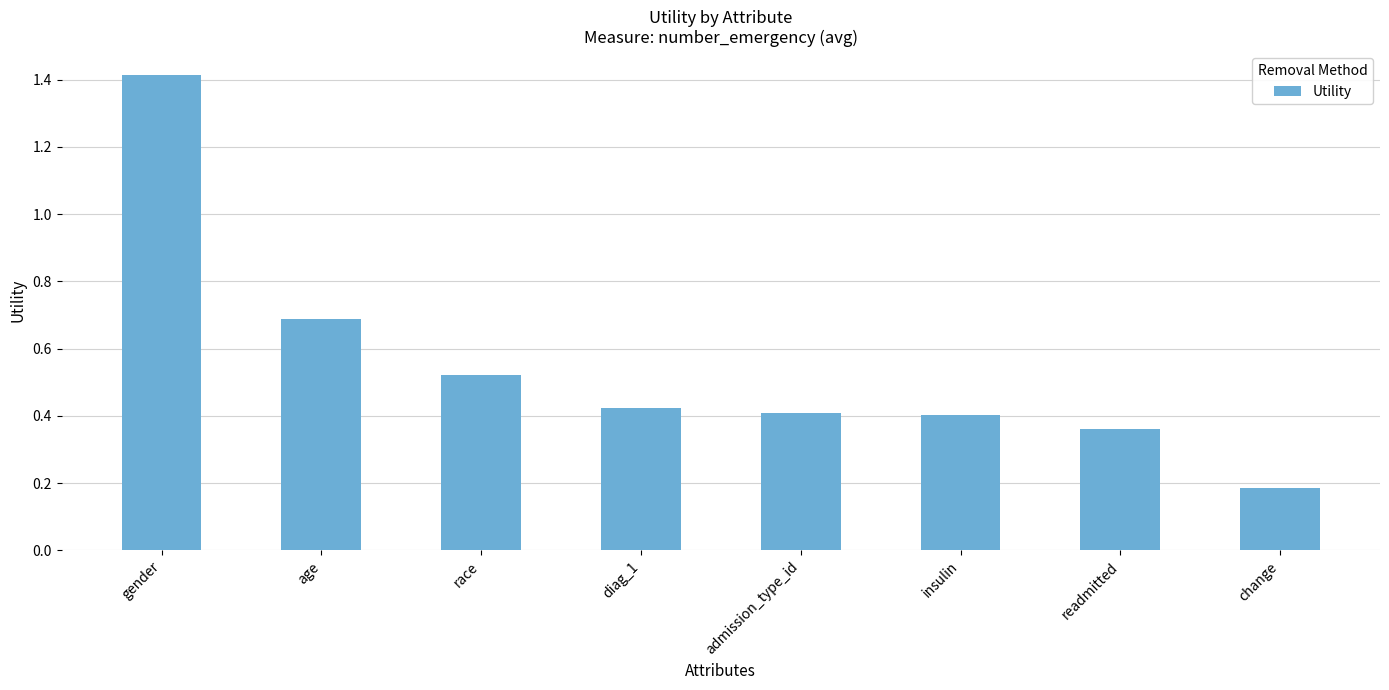

True or false: the data shows 0.7 at age.

True